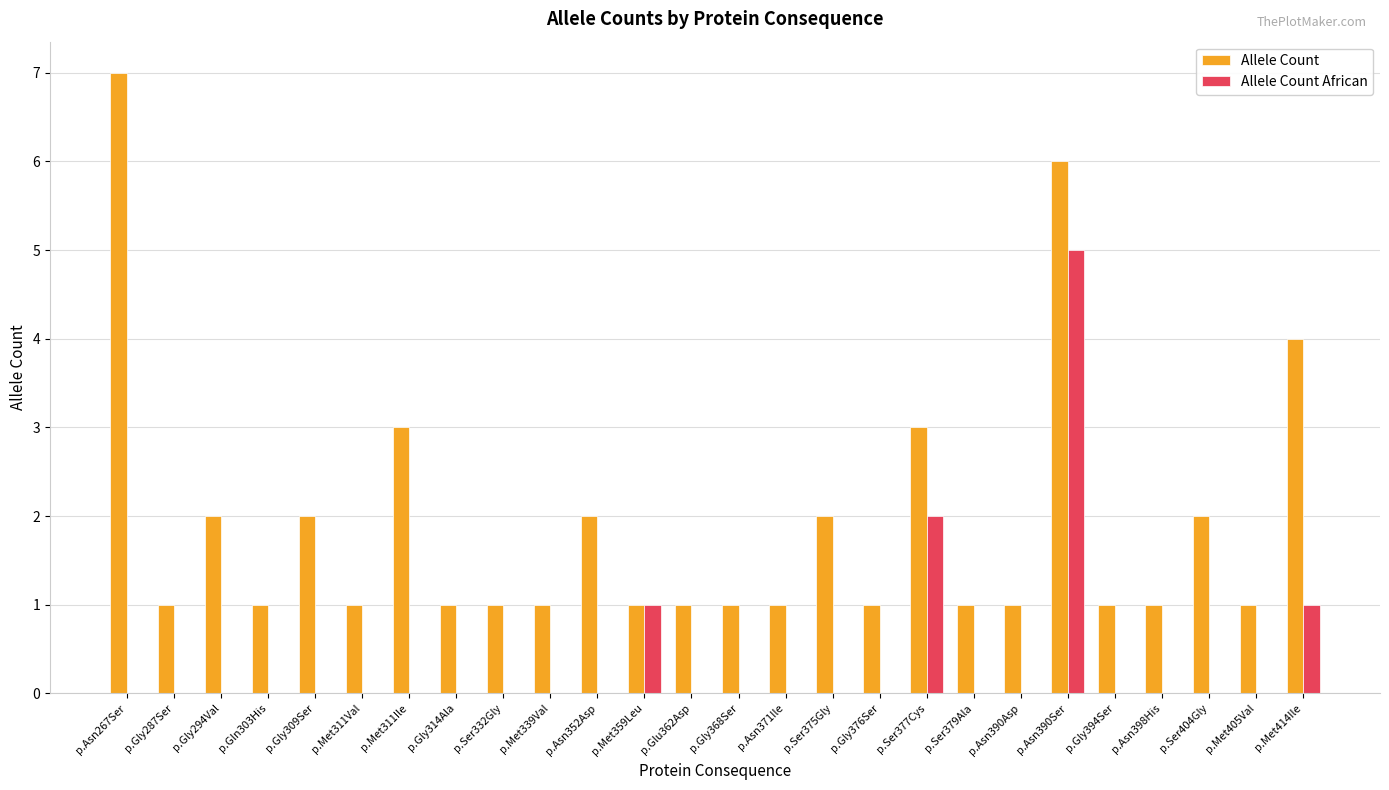

True or false: Allele Count African has a value of 3 at p.Gly394Ser.

False